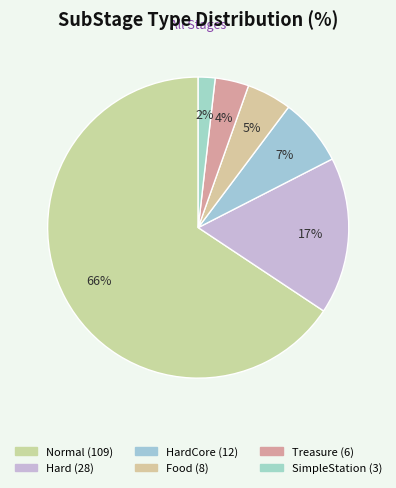

How many slices are in this pie chart?

6